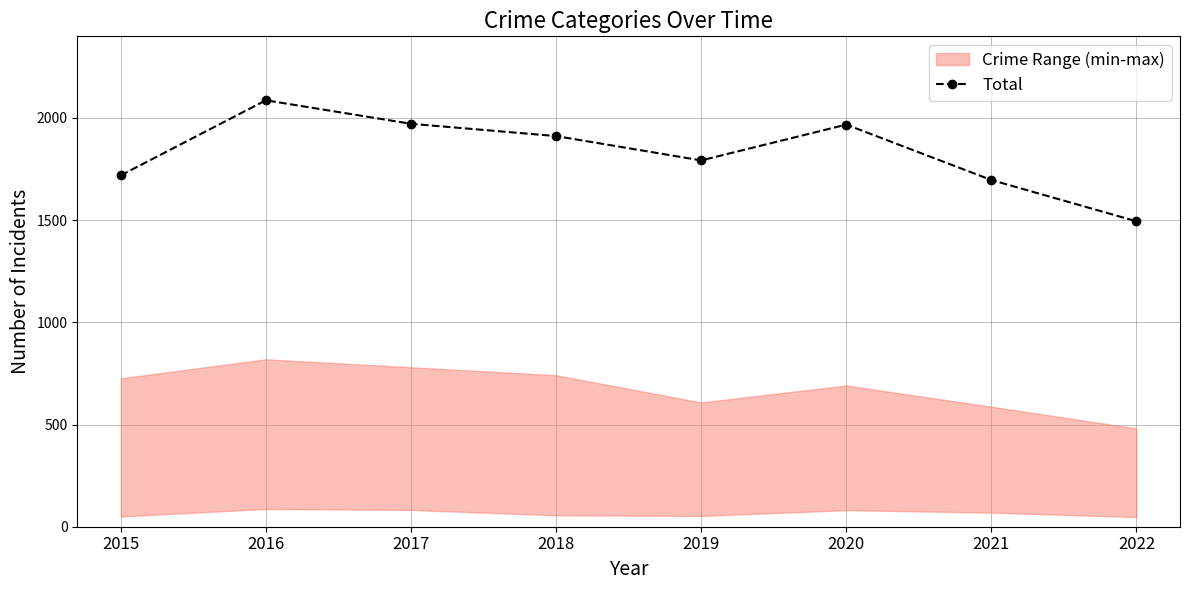

True or false: there are more than 2 points higher than both neighbors.

False